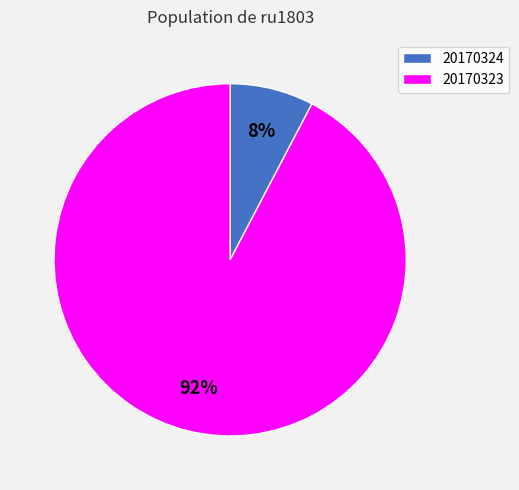

What is the largest slice in the pie chart?

20170323